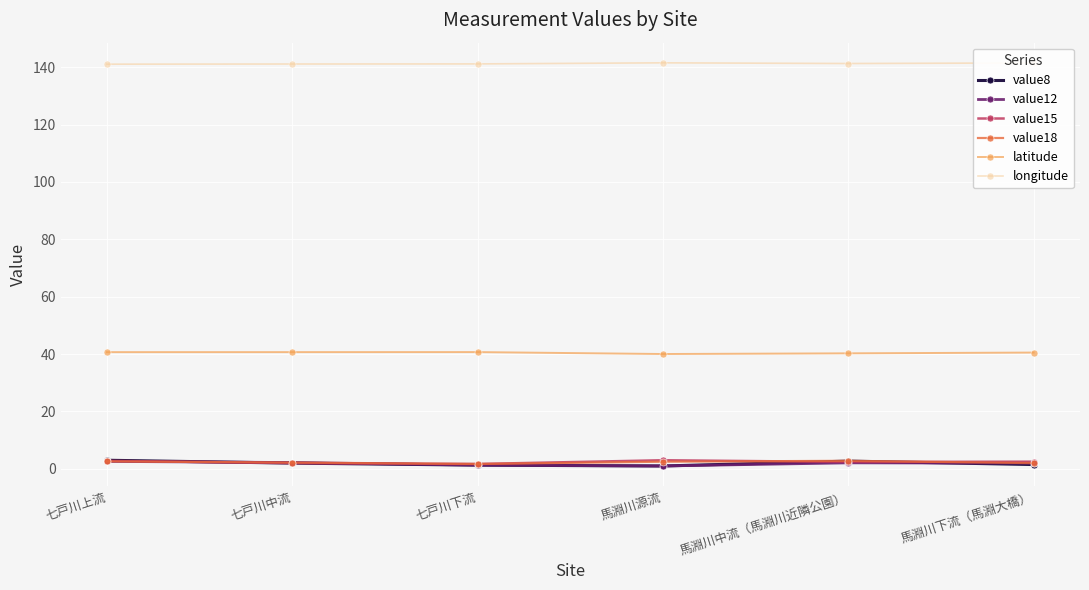

What position from the right is 七戸川中流?

5